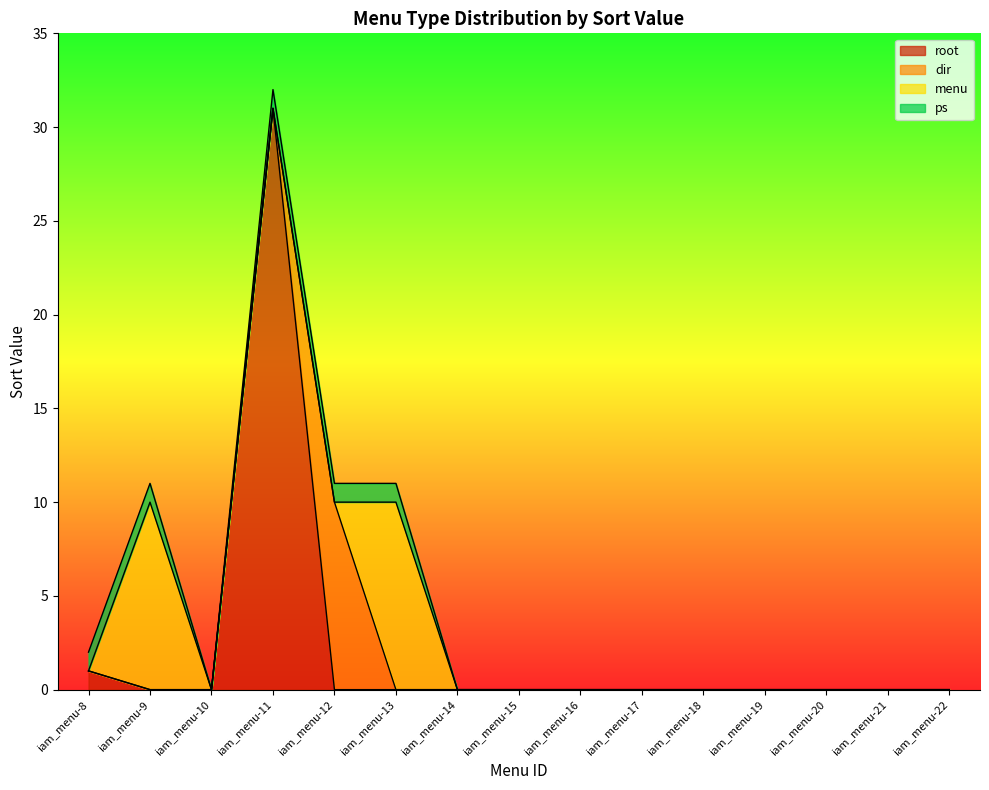

At which category is the sum across all series the highest?

iam_menu-11